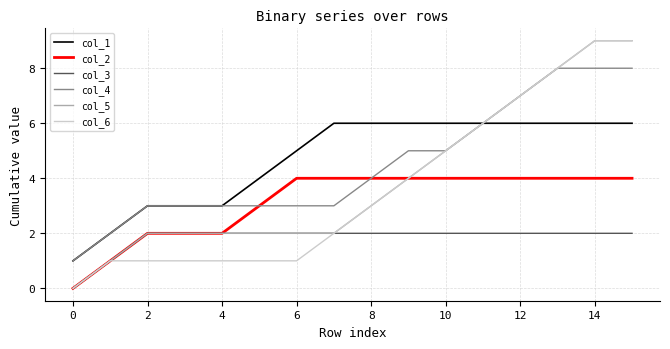

Count the number of categories in the chart.

16